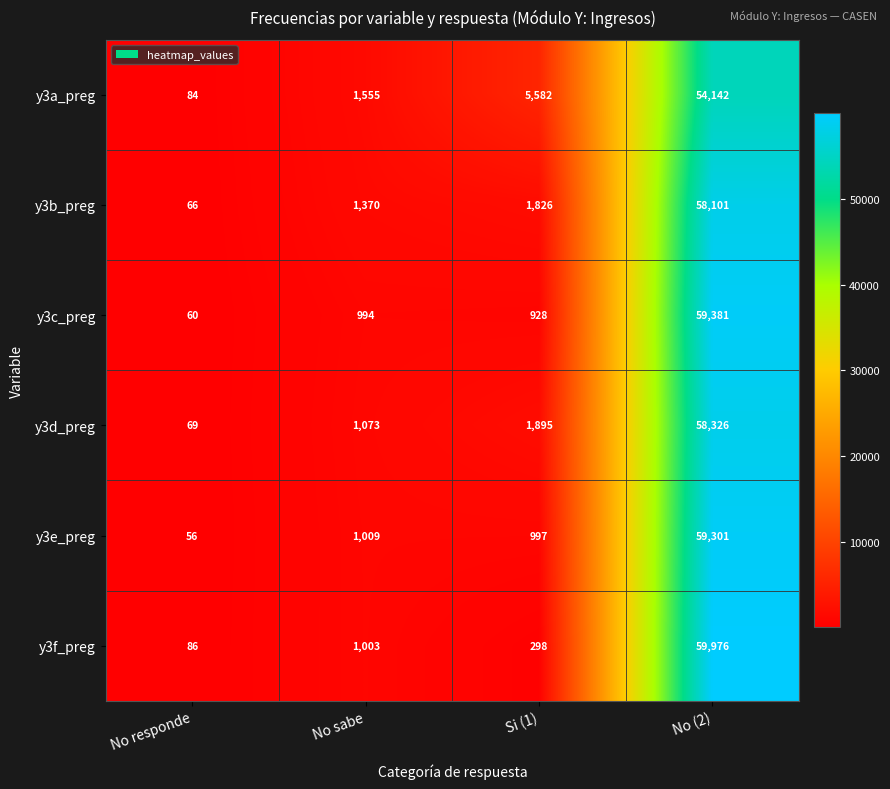

True or false: y3a_preg has a value of 5582 at Si (1).

True